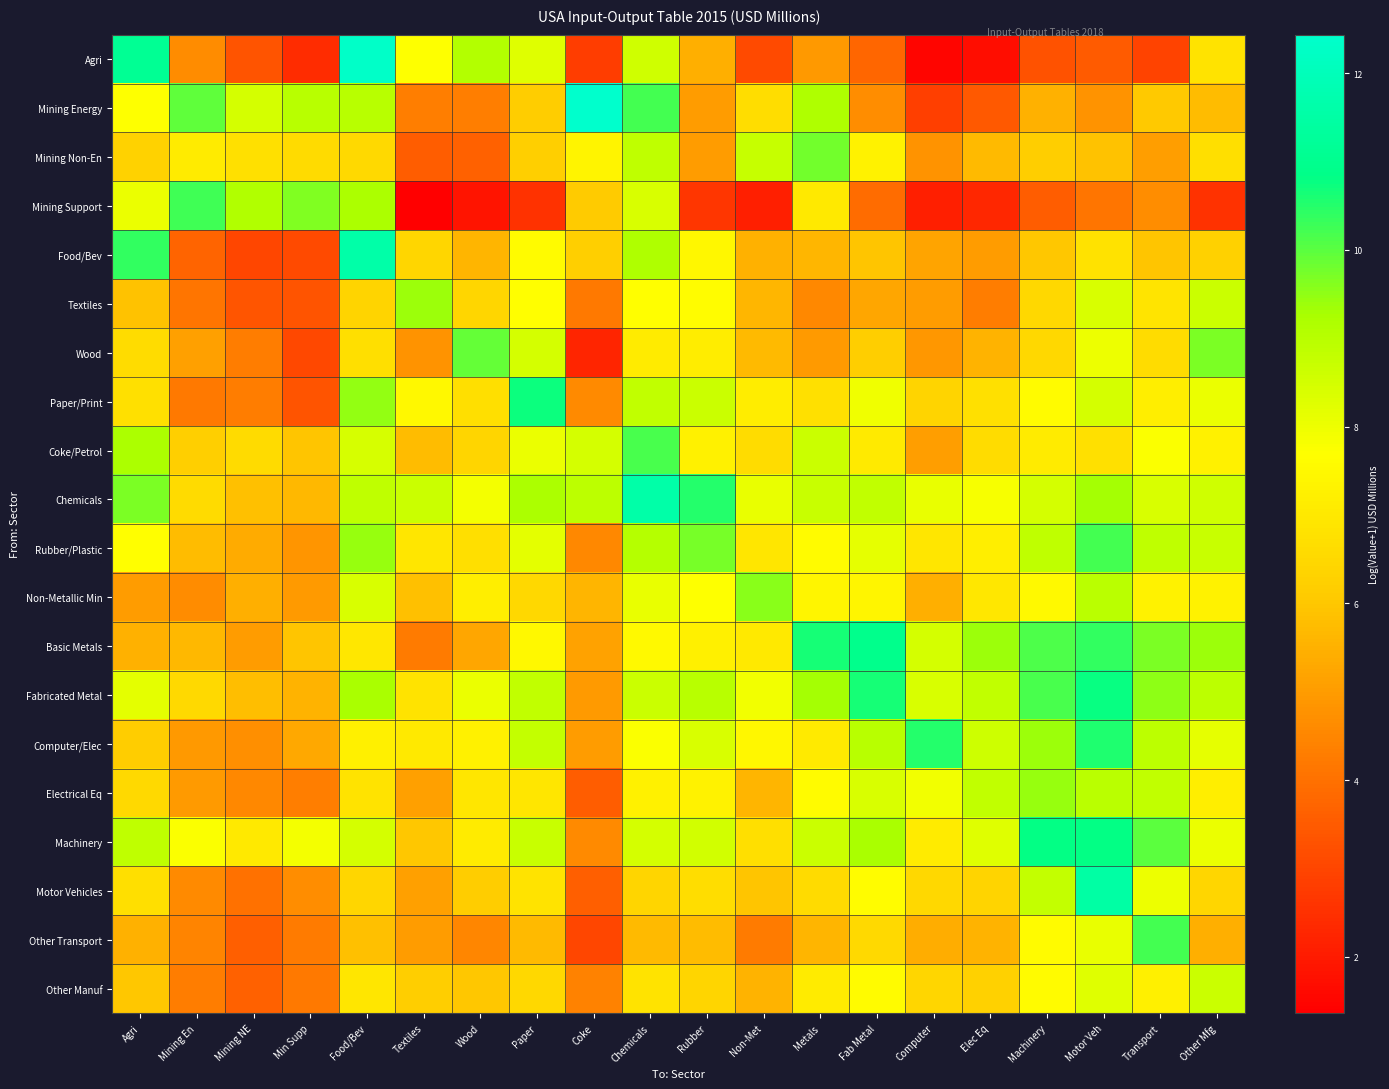

List the series in order of their peak value, highest first.

Mining Energy, Agri, Food/Bev, Chemicals, Motor Vehicles, Basic Metals, Machinery, Fabricated Metal, Paper/Print, Computer/Elec, Mining Support, Rubber/Plastic, Other Transport, Coke/Petrol, Wood, Mining Non-En, Non-Metallic Min, Electrical Eq, Textiles, Other Manuf